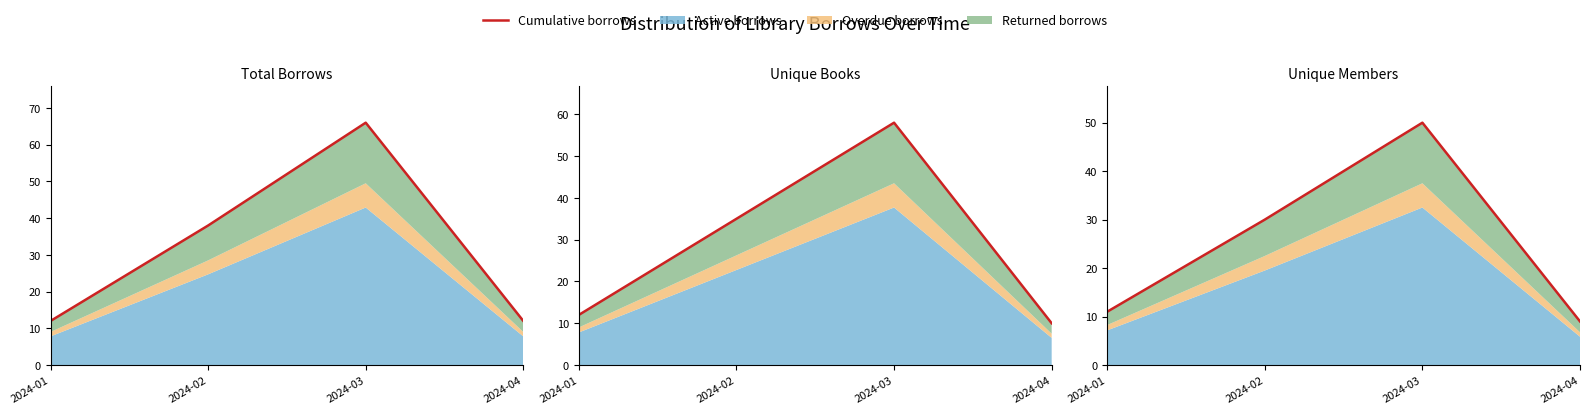

Rank the categories by value from lowest to highest.

2024-04, 2024-01, 2024-02, 2024-03